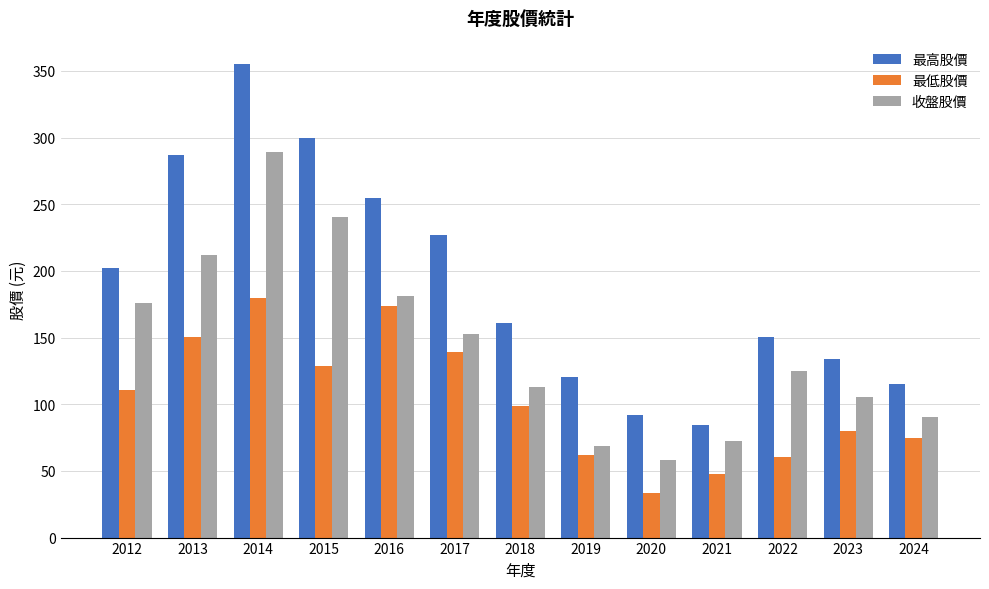

What is the difference between the 最高股價 values at 2012 and 2019?

81.5